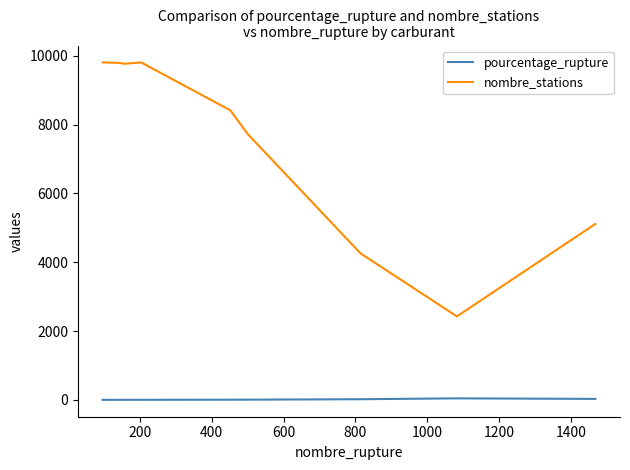

True or false: nombre_stations and pourcentage_rupture cross at least once.

False